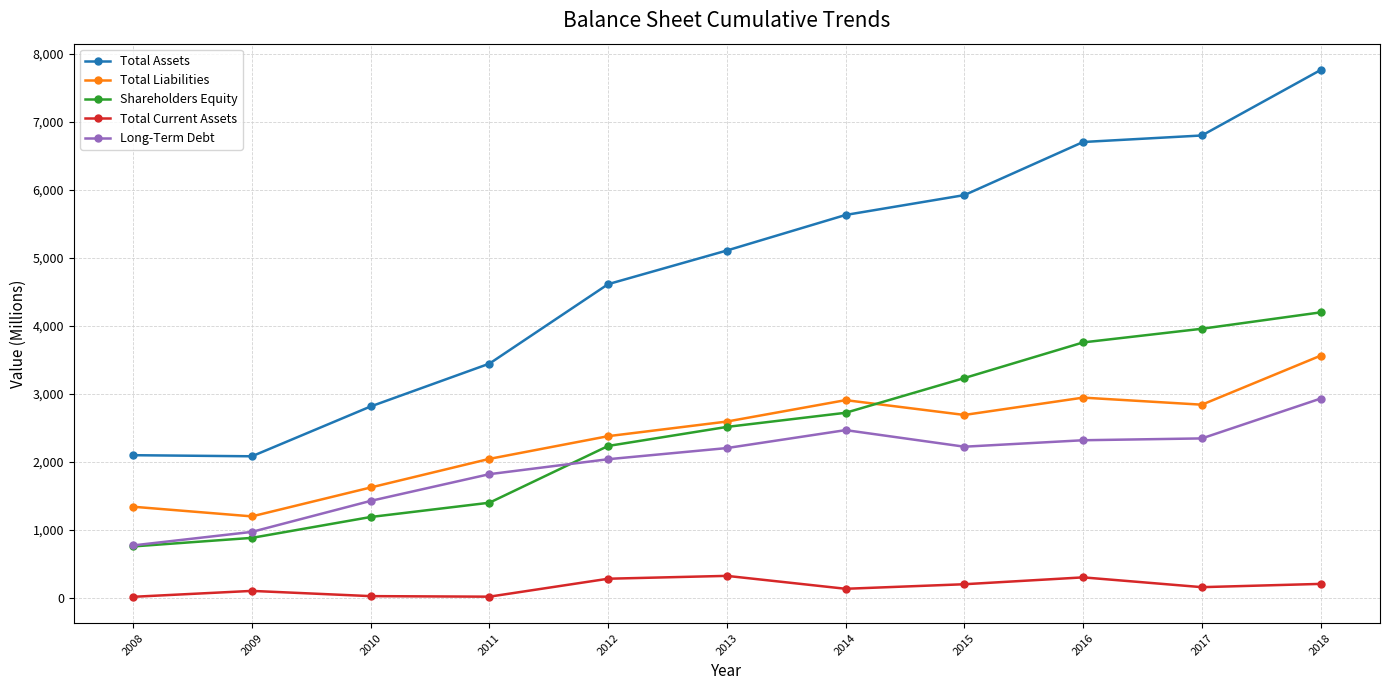

Where does the Total Current Assets series first go above 159?

2012